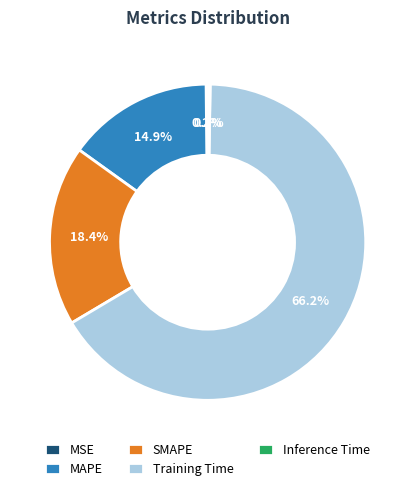

Between MAPE and Training Time, which is larger?

Training Time